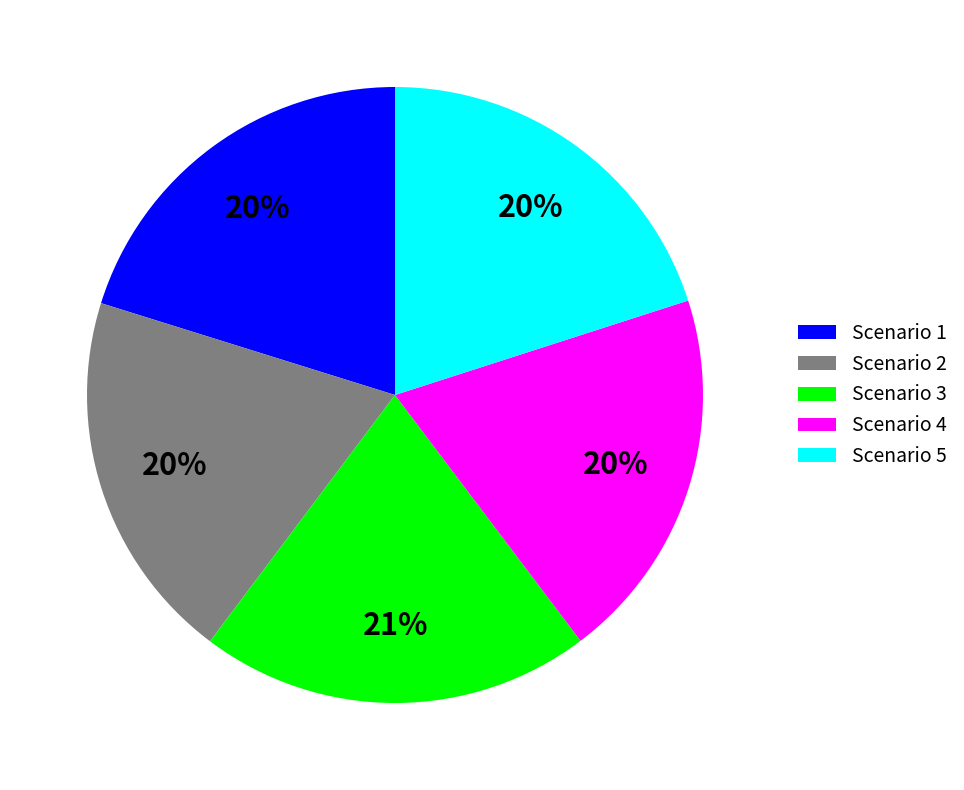

Approximately how many times larger is the value at Scenario 4 compared to Scenario 3?

1.0